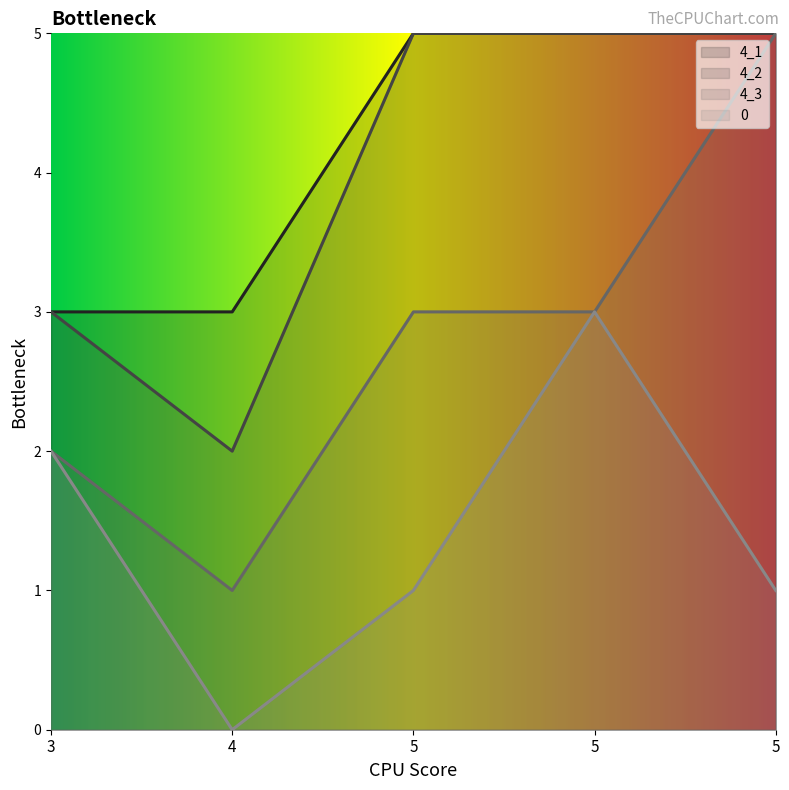

List the series in order of their peak value, highest first.

4_1, 4_2, 4_3, 0